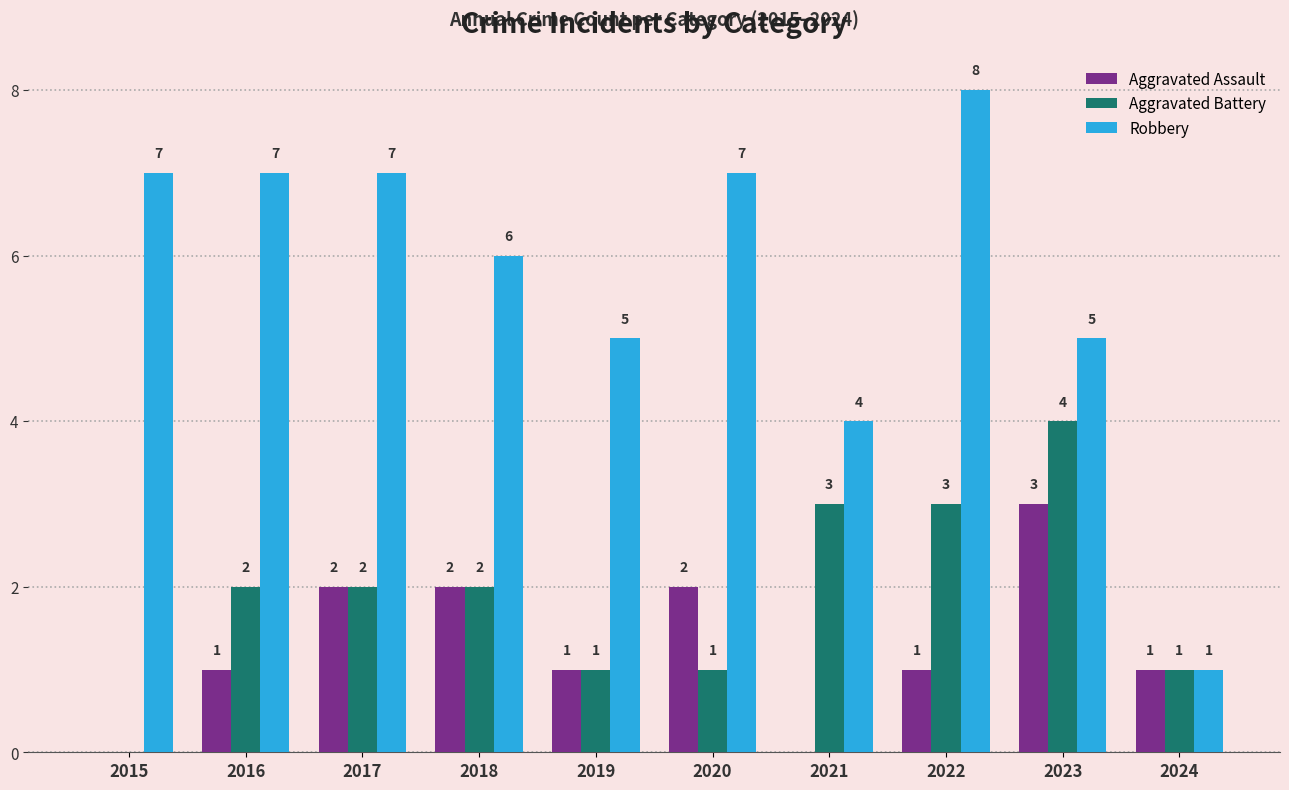

At which label does Robbery reach its peak?

2022